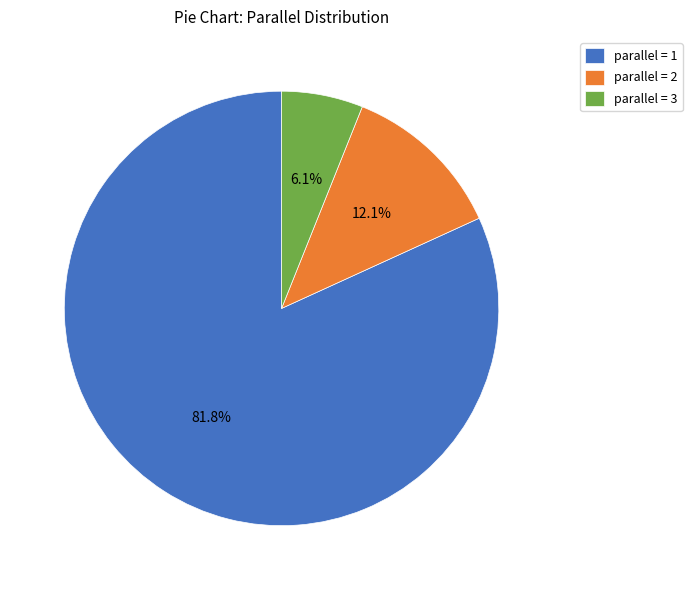

Is there any slice that represents more than half of the pie?

Yes